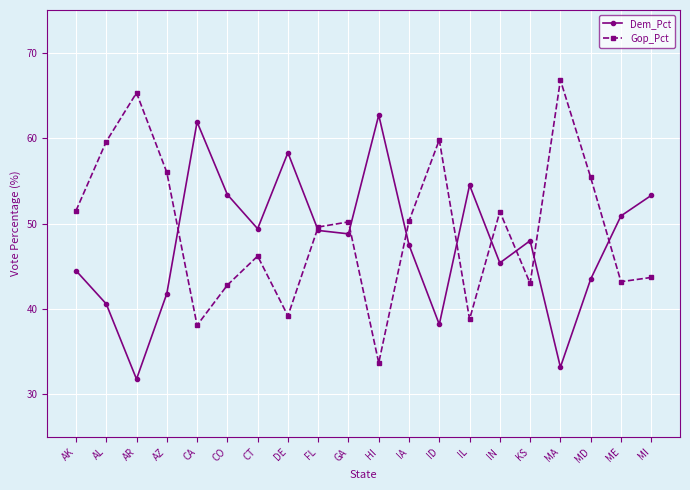

In Dem_Pct, how many points are higher than both neighbors (excluding endpoints)?

5